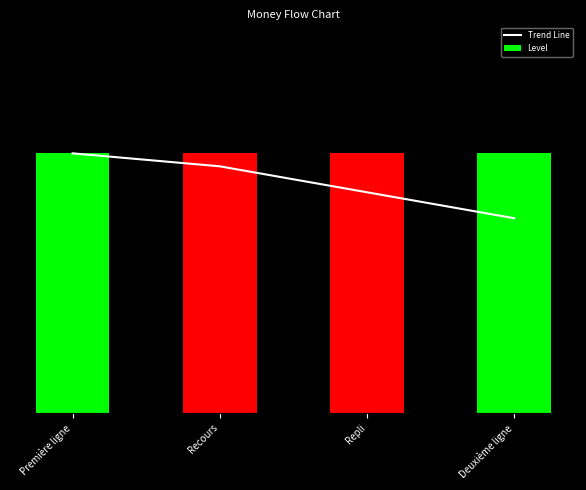

How many Trend Line values are between 0 and 1?

4